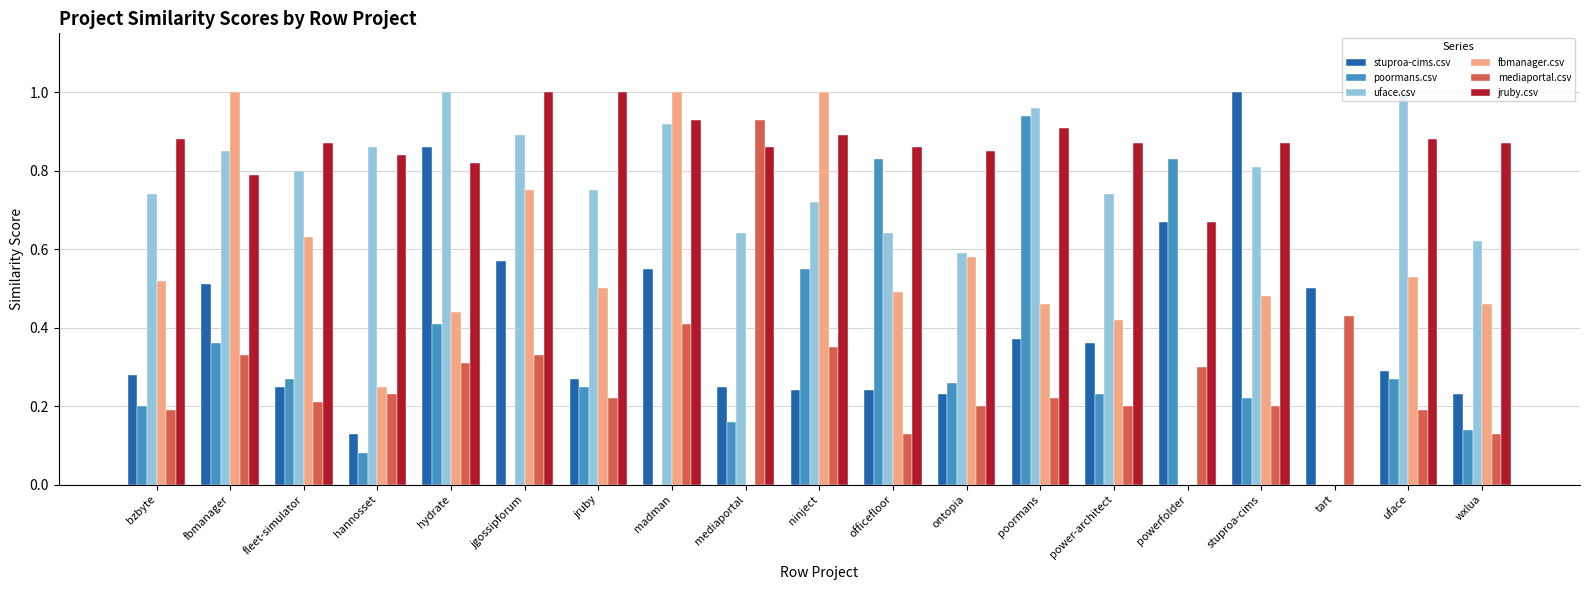

The value of jruby.csv at ontopia is 0.8. True or false?

True